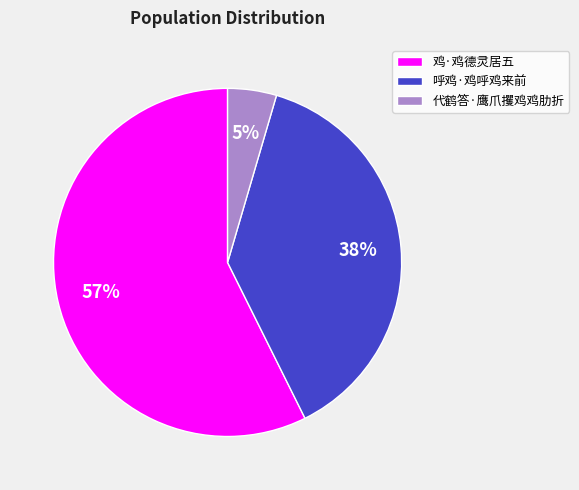

What is the ratio of the value at 呼鸡·鸡呼鸡来前 to the value at 鸡·鸡德灵居五?

0.7